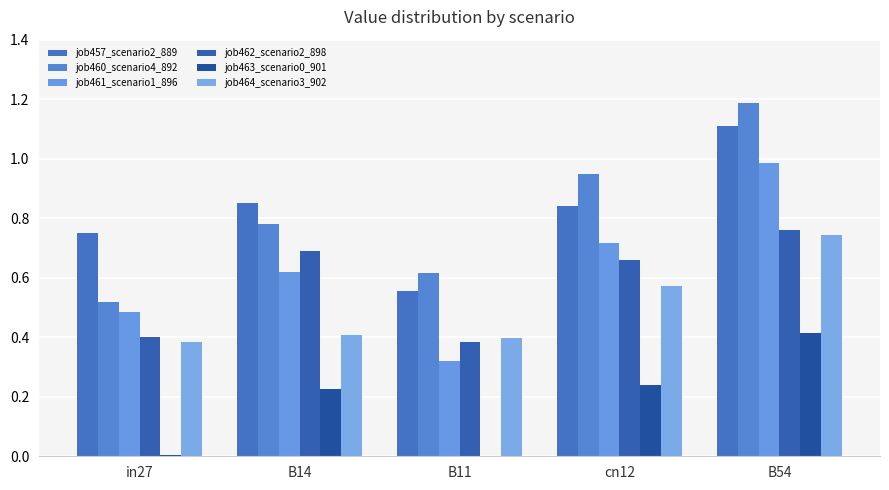

List the series in order of their peak value, highest first.

job460_scenario4_892, job457_scenario2_889, job461_scenario1_896, job462_scenario2_898, job464_scenario3_902, job463_scenario0_901